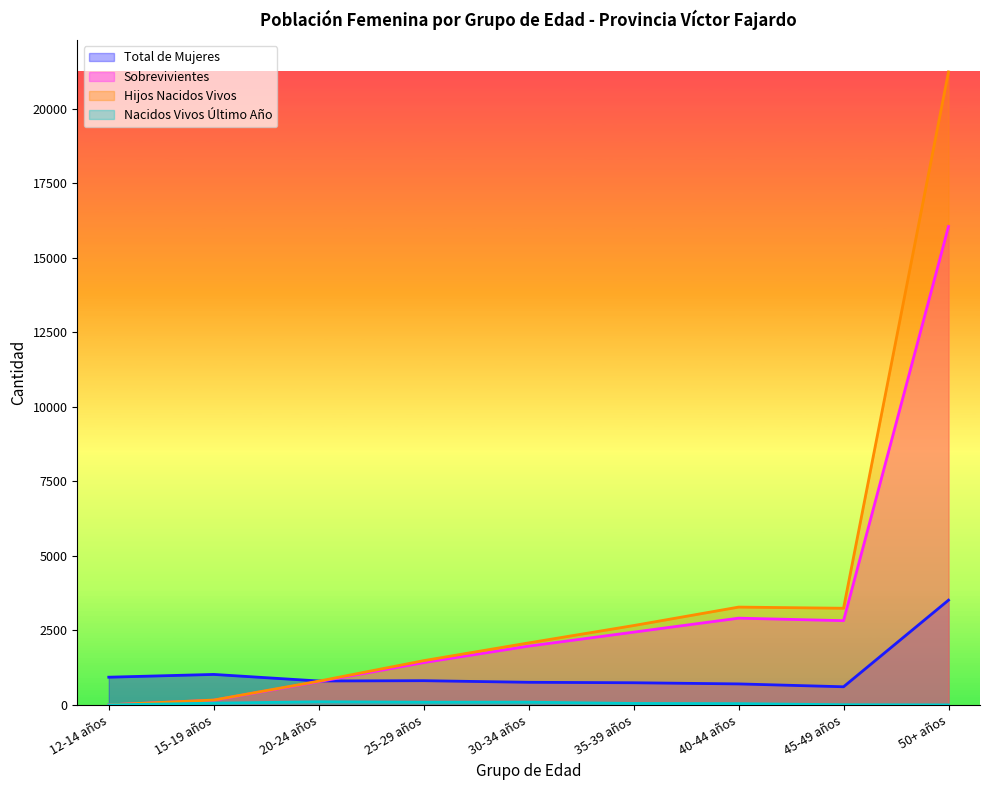

Rank the categories by Total de Mujeres value from lowest to highest.

45-49 años, 40-44 años, 35-39 años, 30-34 años, 20-24 años, 25-29 años, 12-14 años, 15-19 años, 50+ años